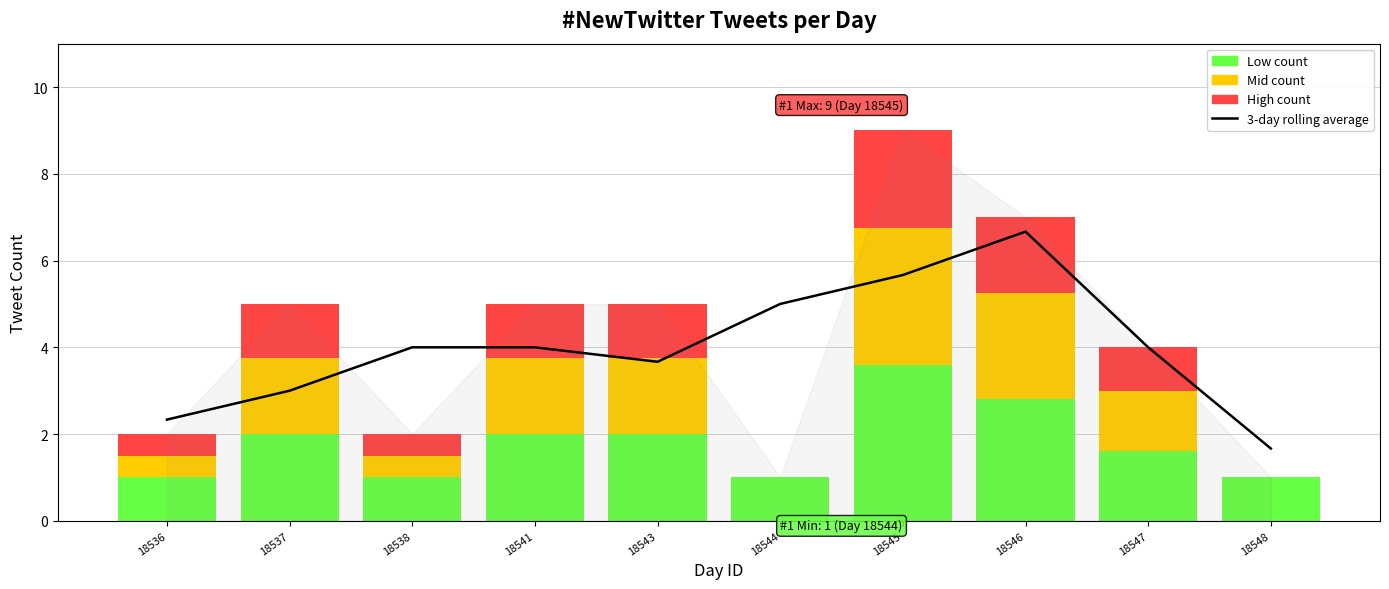

How many bars are there in total?

10